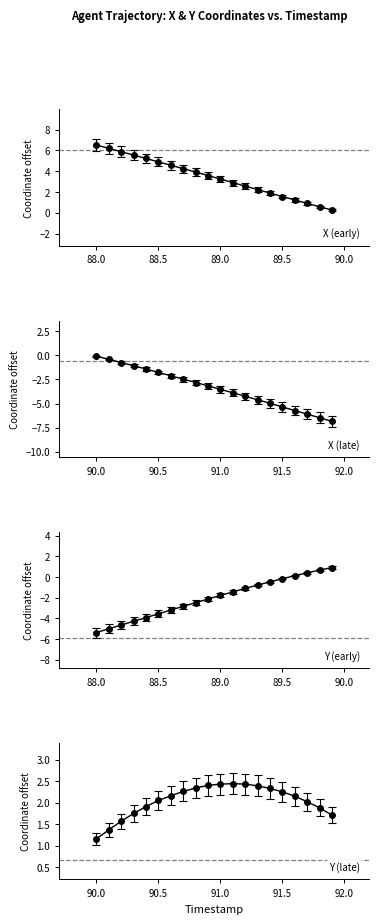

What position from the left is 88.8?

9